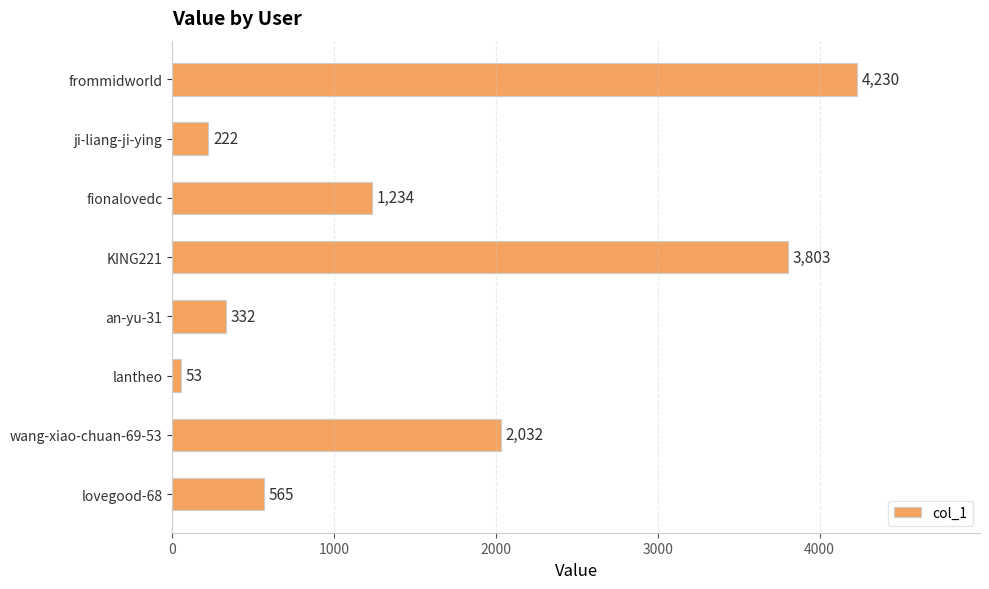

What is the greatest value displayed?

4230